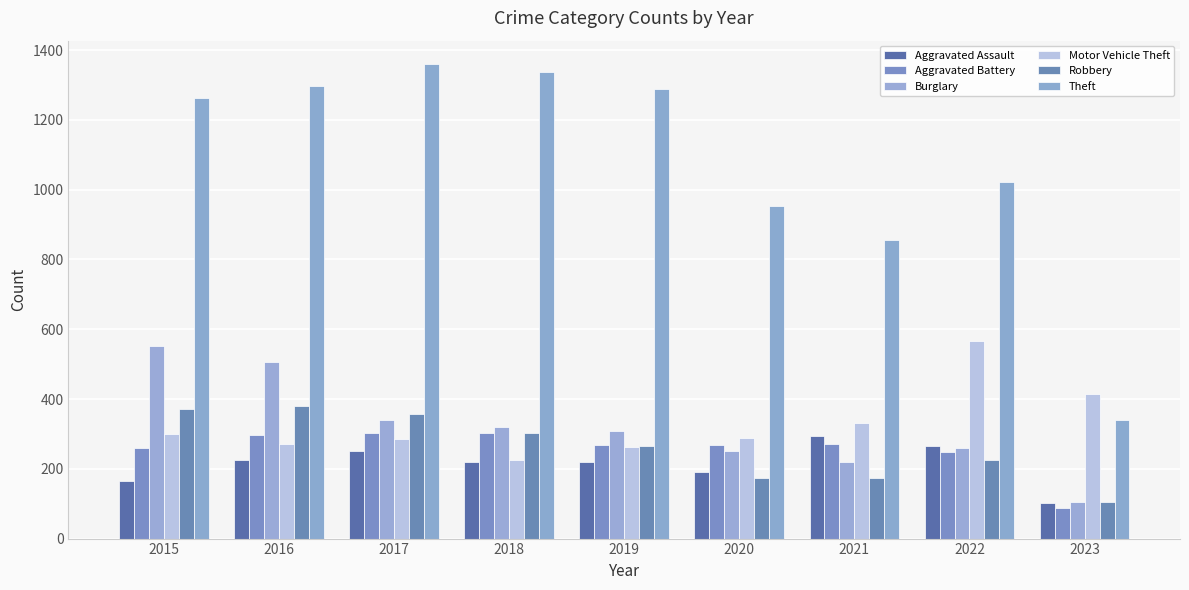

The value of Aggravated Battery at 2020 is 126. True or false?

False